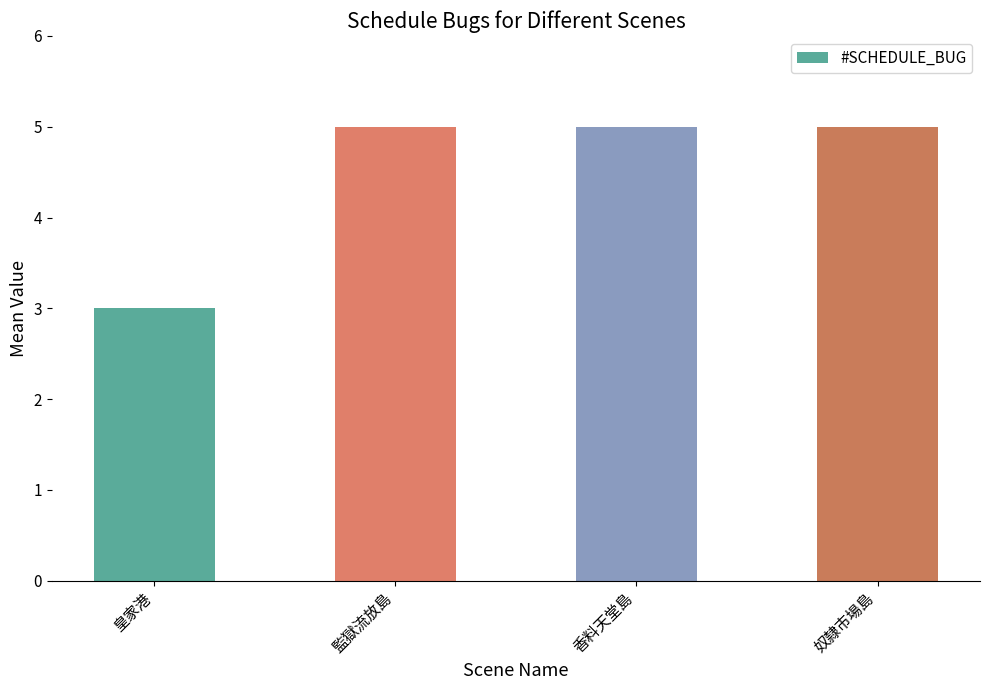

The chart shows a value of 9 at 香料天堂島. True or false?

False